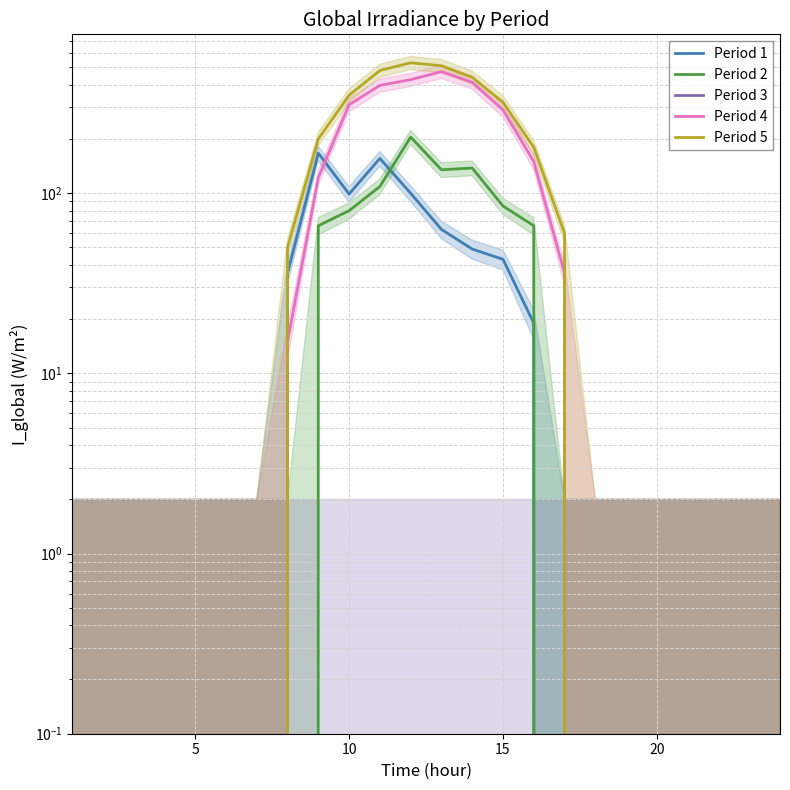

True or false: Period 4 and Period 5 intersect in this chart.

False